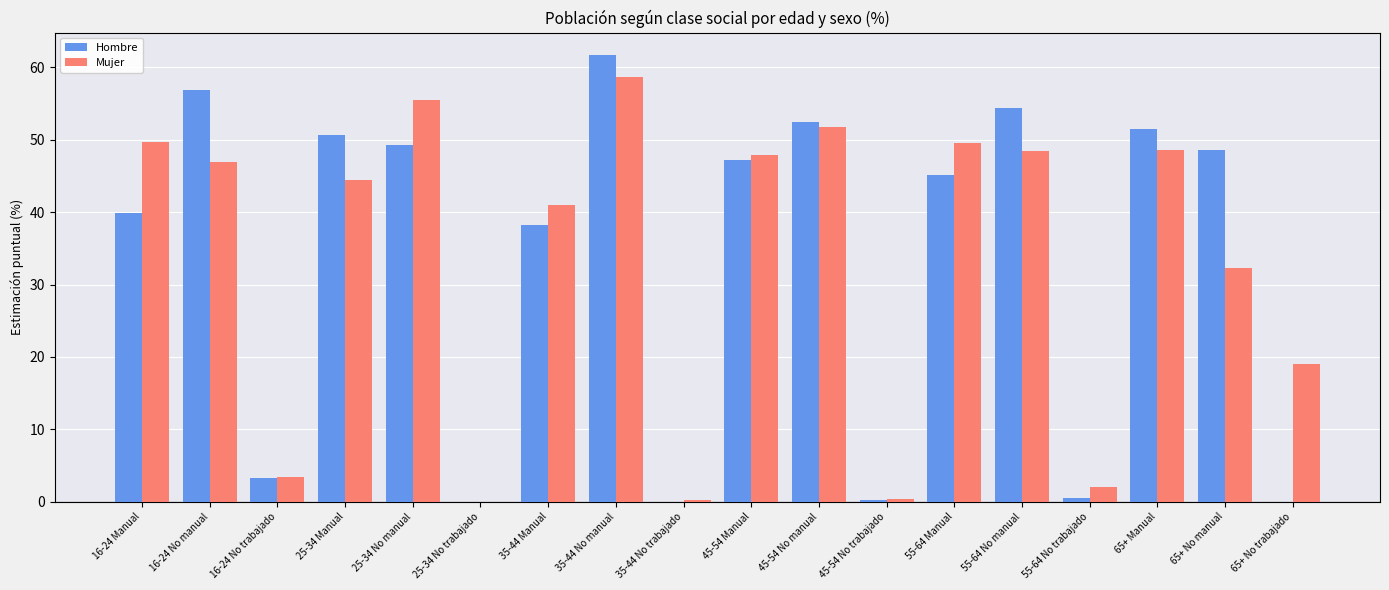

How many categories are shown in the chart?

18